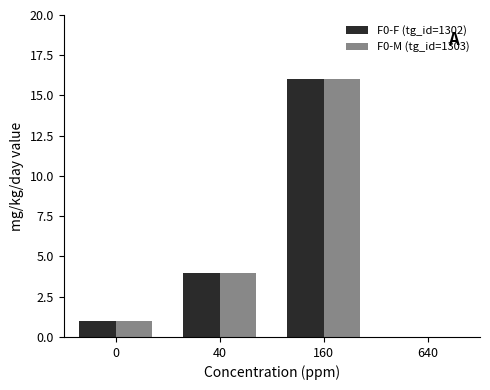

What is the total value across all series at 160?

32